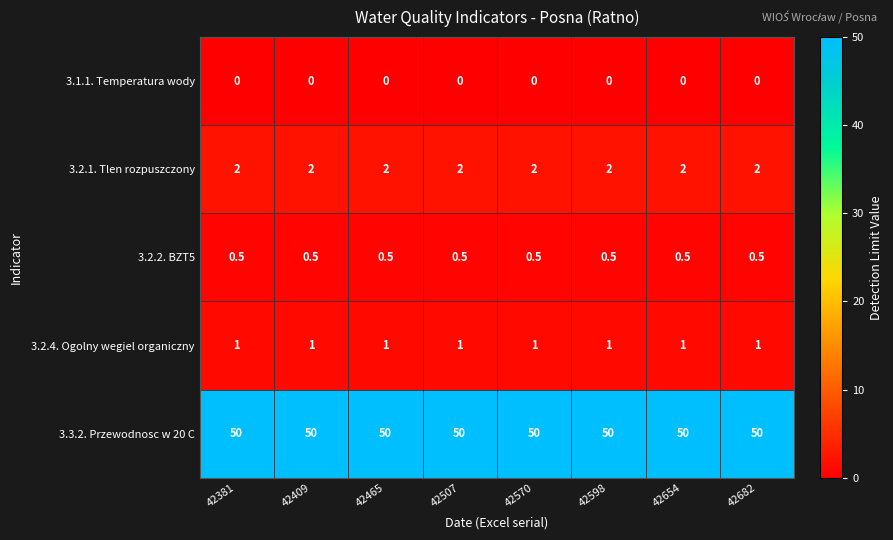

True or false: 3.2.2. BZT5 has a value of 0.5 at 42654.

True